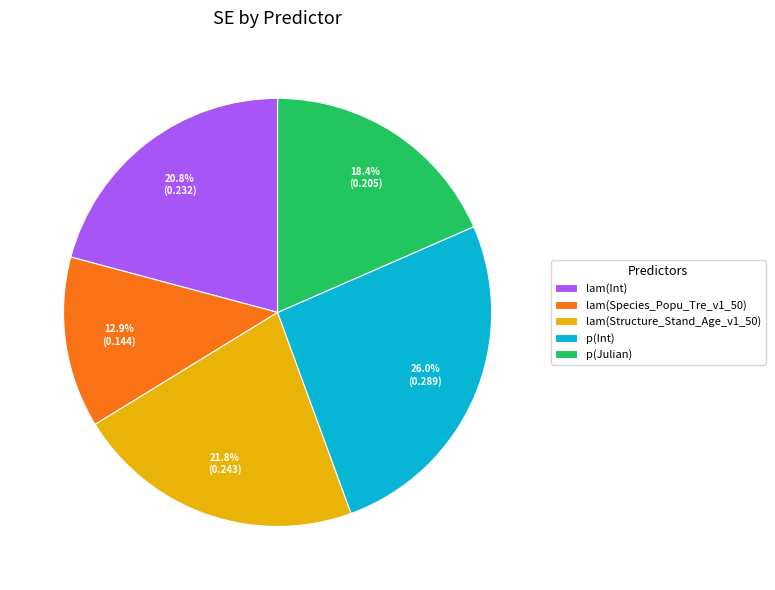

The lam(Int) slice represents 21% of the pie. True or false?

True